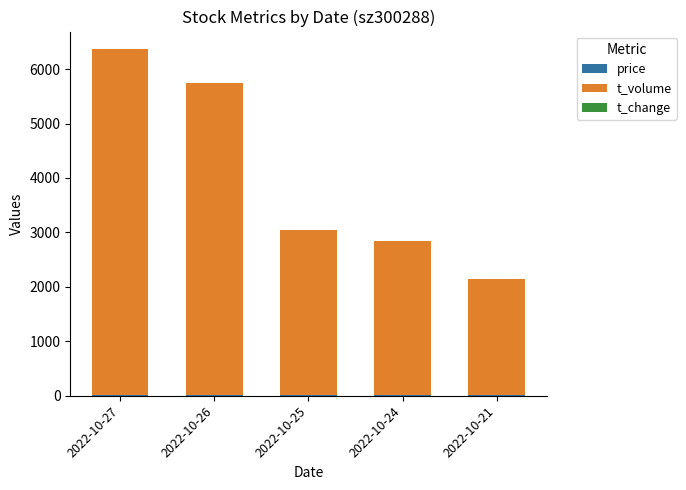

At which category is the sum across all series the highest?

2022-10-27